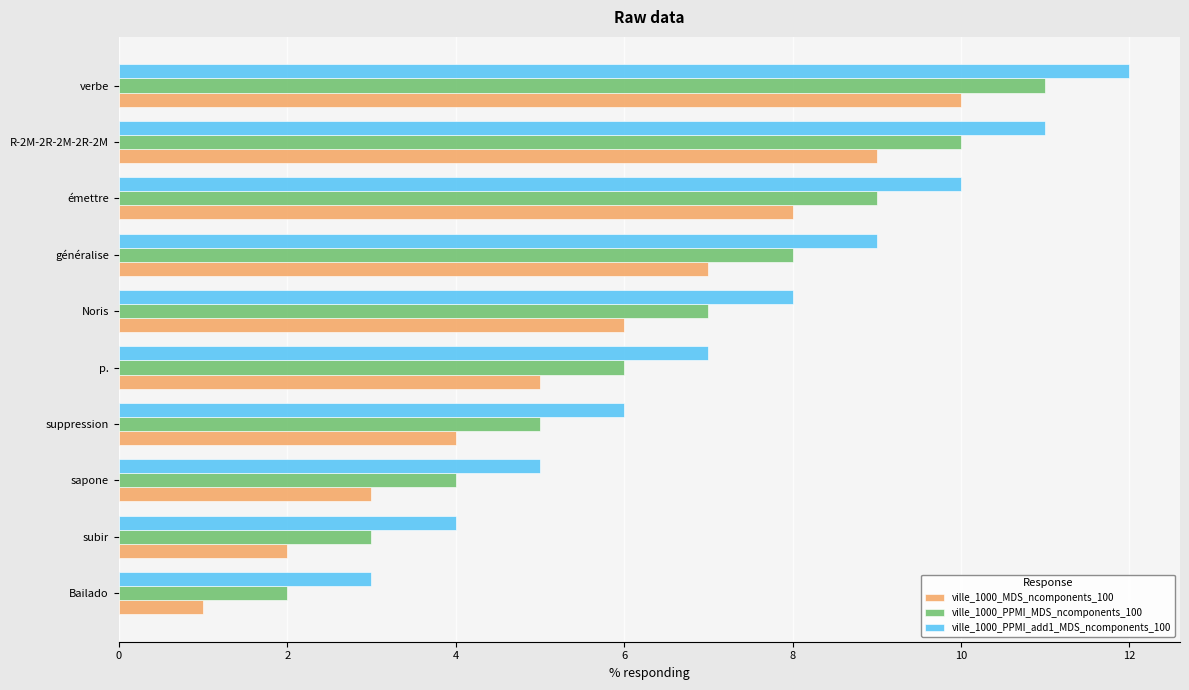

Rank the series by their maximum value, from highest to lowest.

ville_1000_PPMI_add1_MDS_ncomponents_100, ville_1000_PPMI_MDS_ncomponents_100, ville_1000_MDS_ncomponents_100